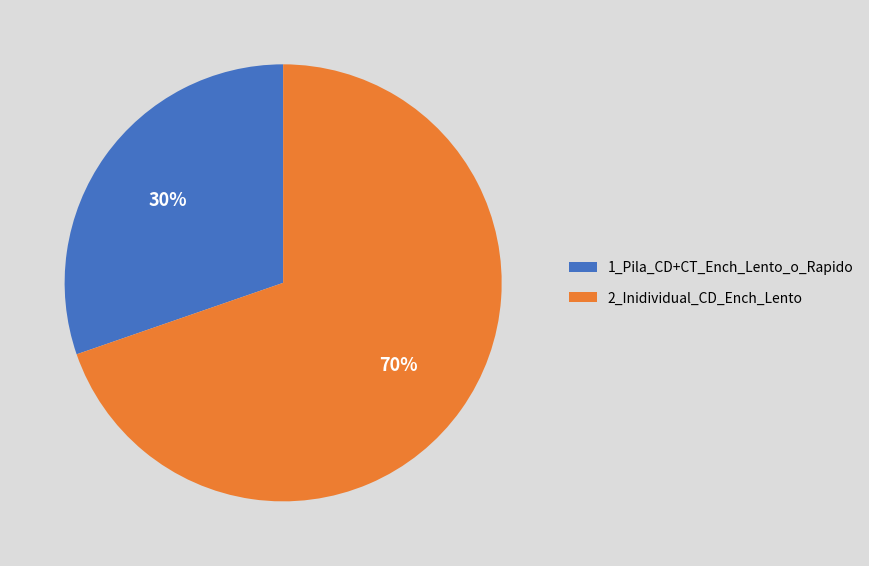

True or false: 1_Pila_CD+CT_Ench_Lento_o_Rapido accounts for 30% of the total.

True